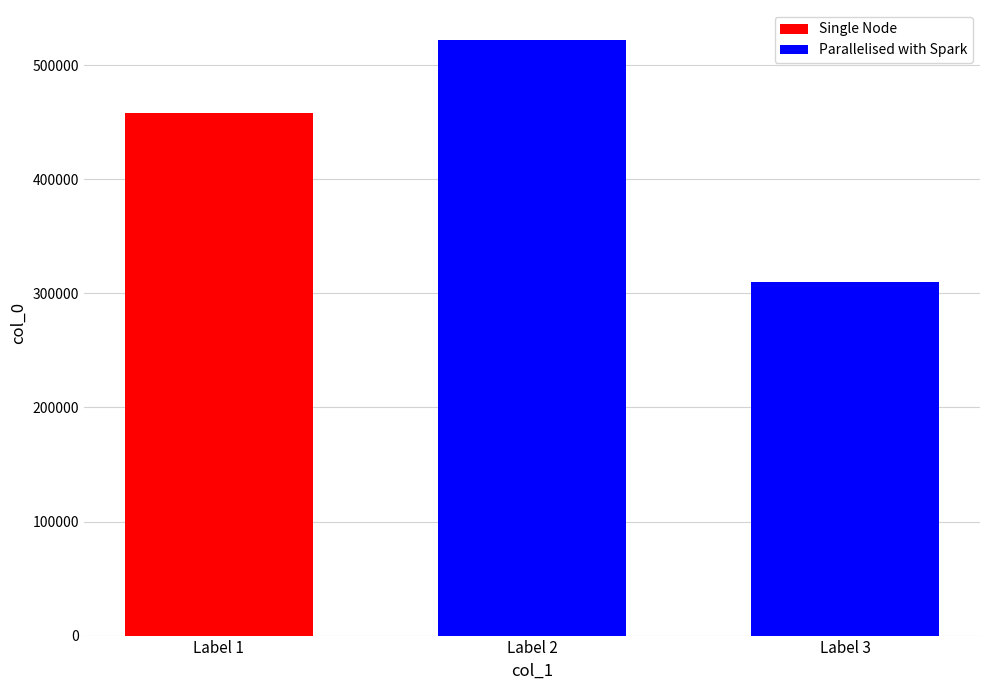

List the labels in order of Parallelised with Spark value, largest first.

Label 2, Label 3